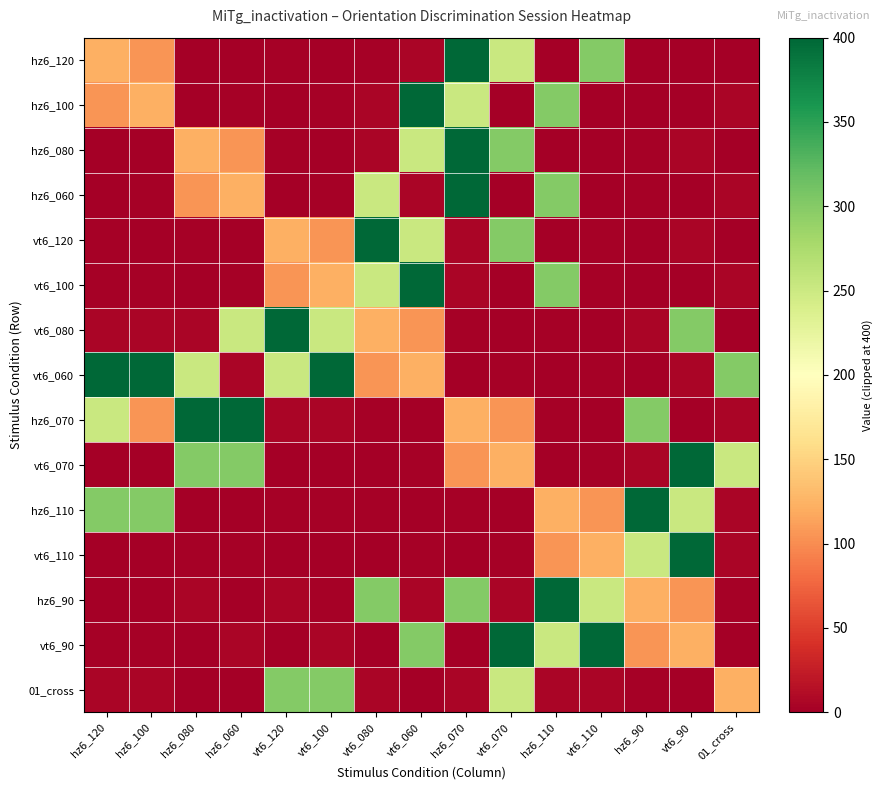

Which series has the largest range (max minus min)?

hz6_120